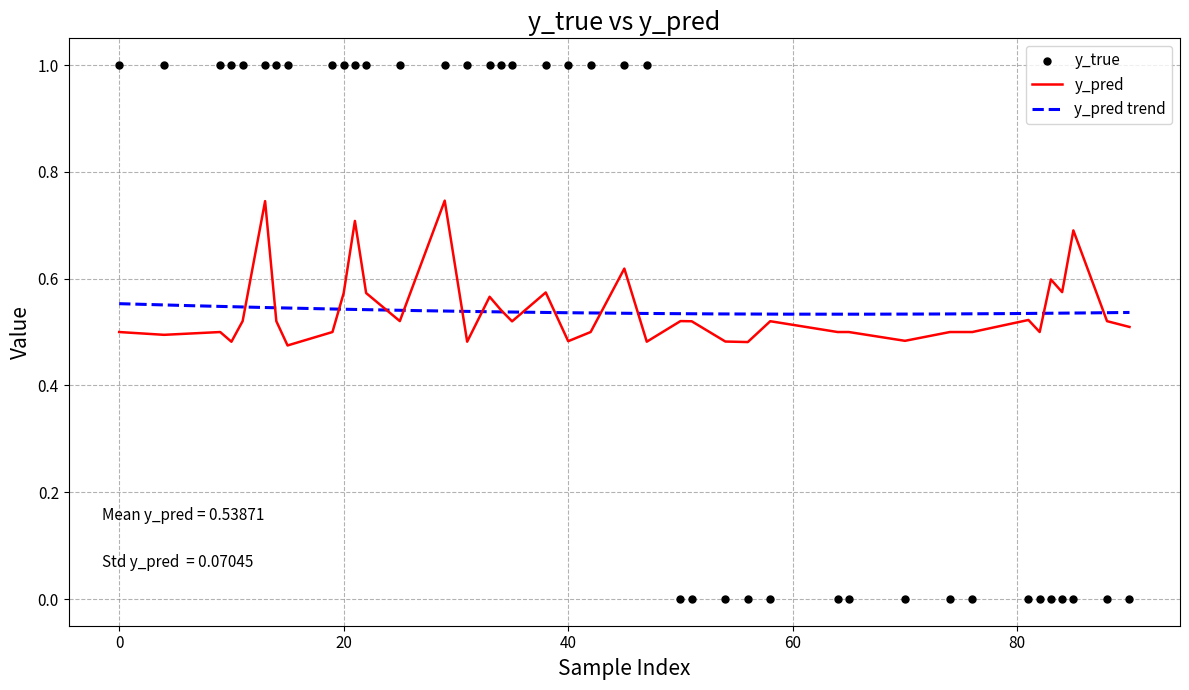

Which series contains the highest Y value?

y_true